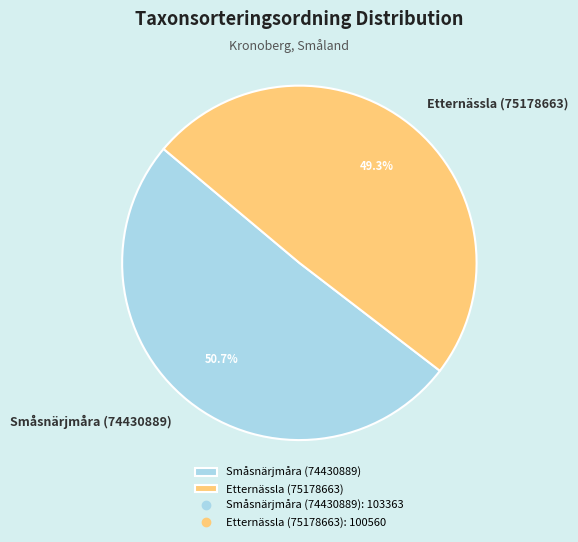

Between Småsnärjmåra (74430889) and Etternässla (75178663), which is larger?

Småsnärjmåra (74430889)